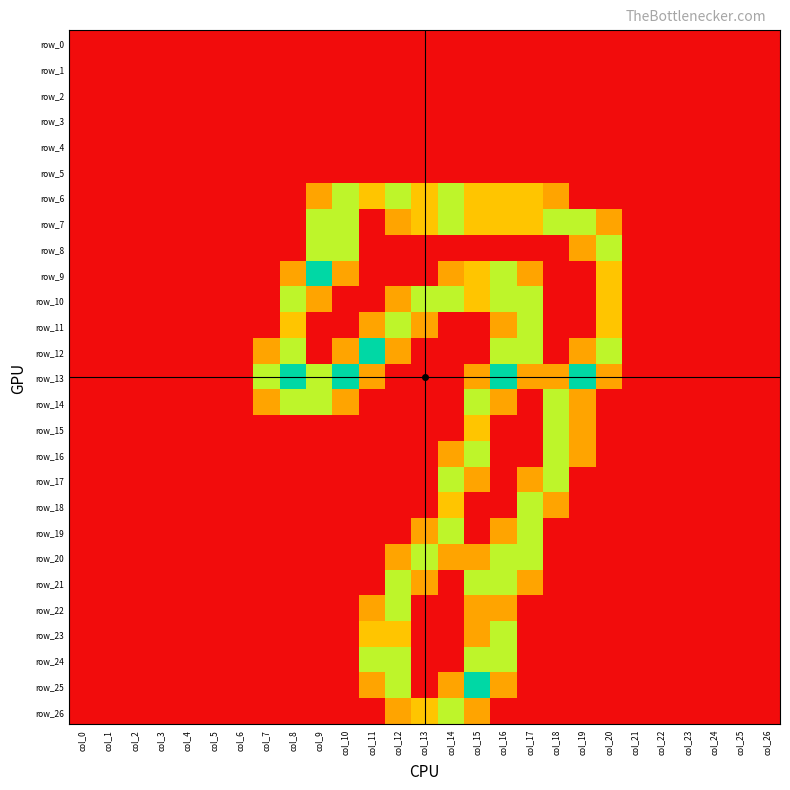

At which label is row_10 closest to 0?

col_0